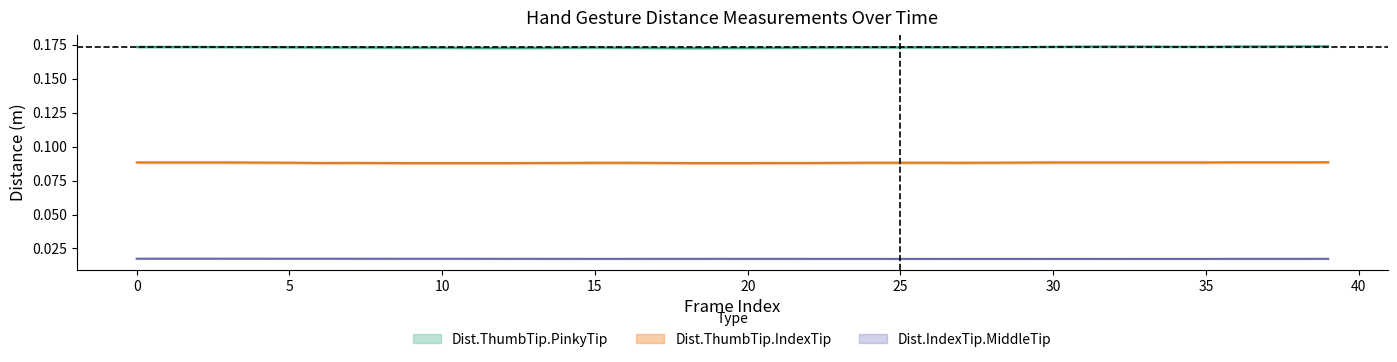

At how many categories does at least one series exceed 0?

40